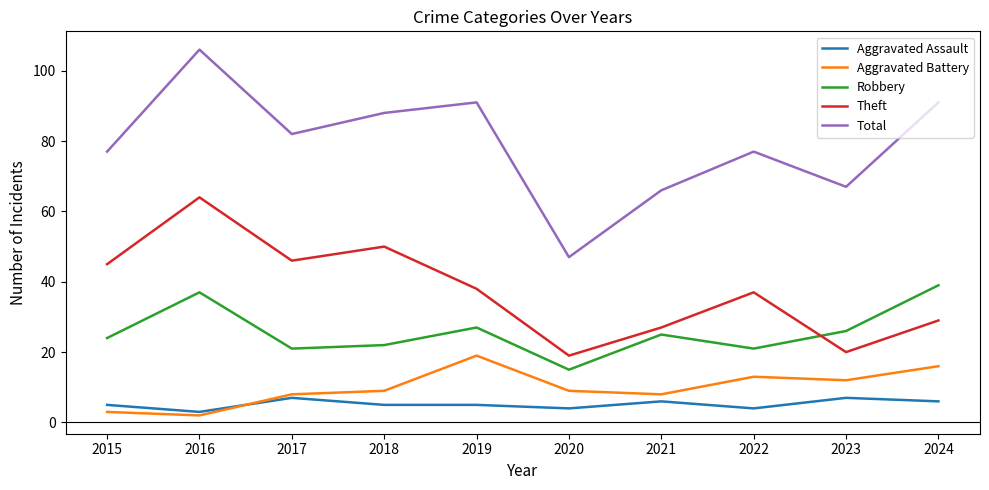

What is the difference between the maximum and minimum values in the Robbery series?

24